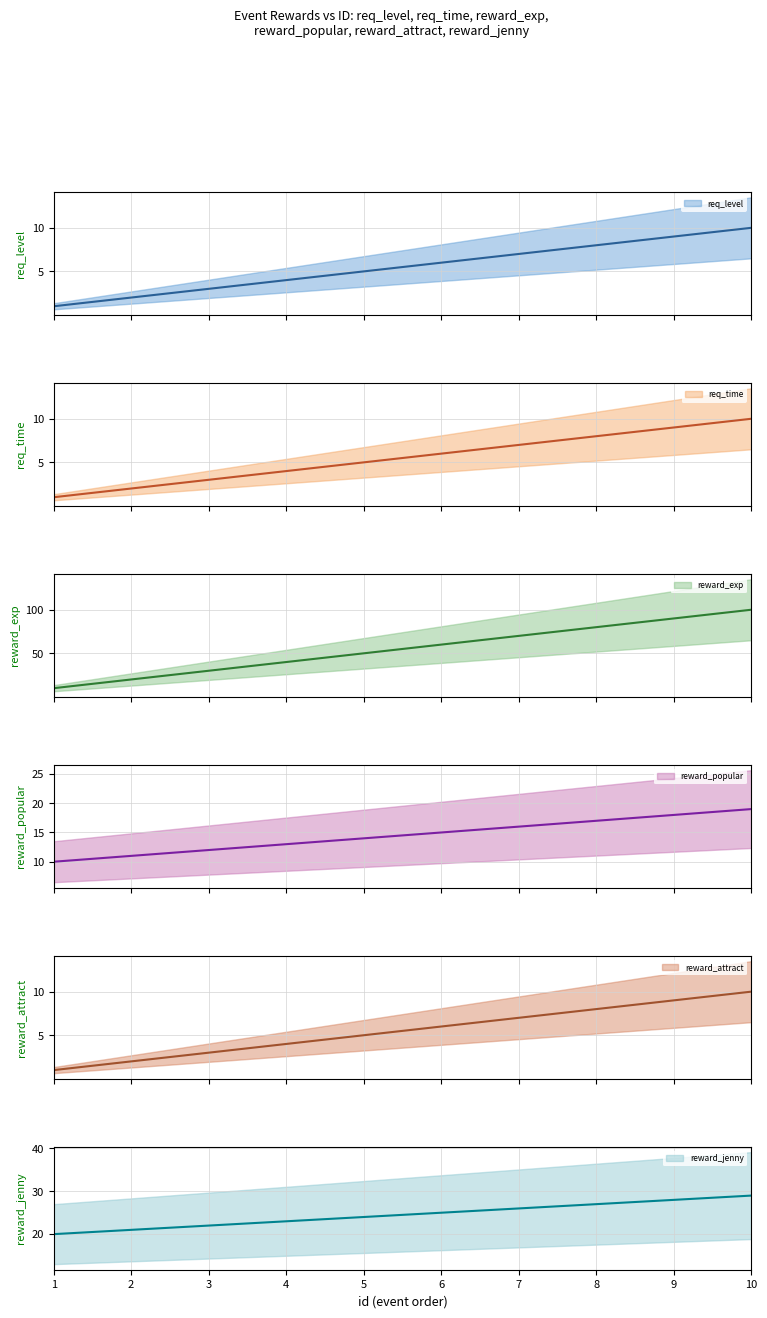

What are all the series names shown in the legend?

req_level, req_time, reward_exp, reward_popular, reward_attract, reward_jenny